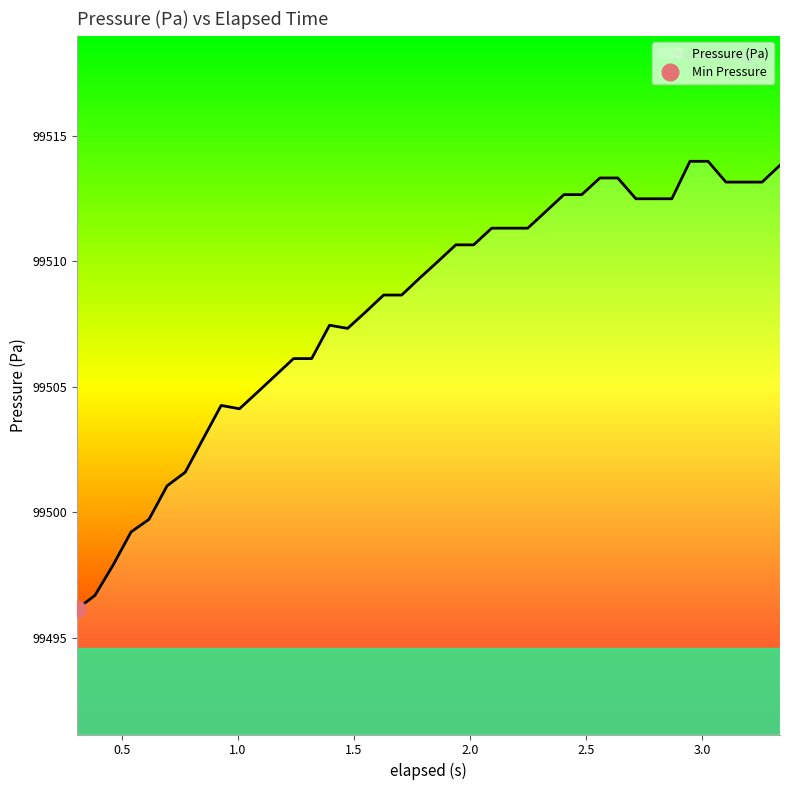

What is the smallest value displayed?

99496.1